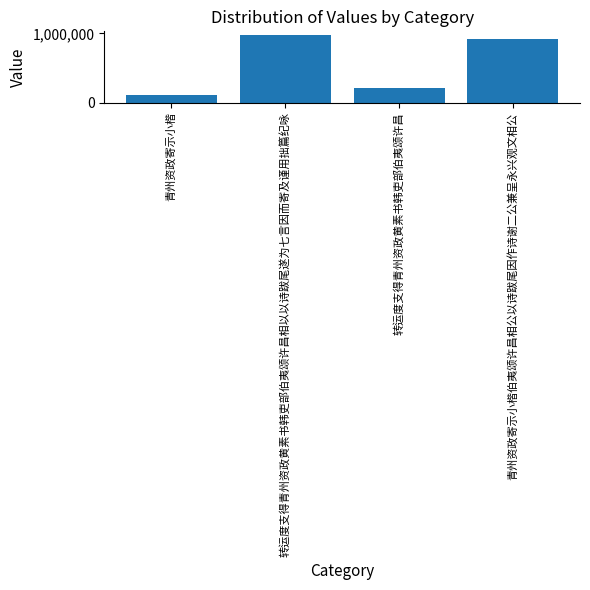

What is the difference between the values at 青州资政寄示小楷伯夷颂许昌相公以诗跋尾因作诗谢二公兼呈永兴观文相公 and 转运度支得青州资政黄素书韩吏部伯夷颂许昌?

715326